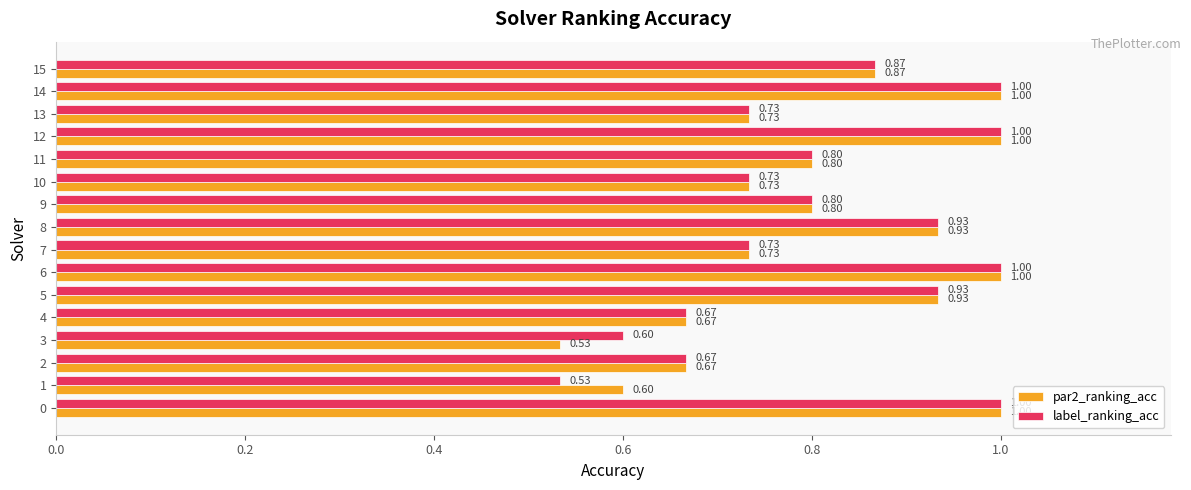

At how many categories does at least one series exceed 0?

16